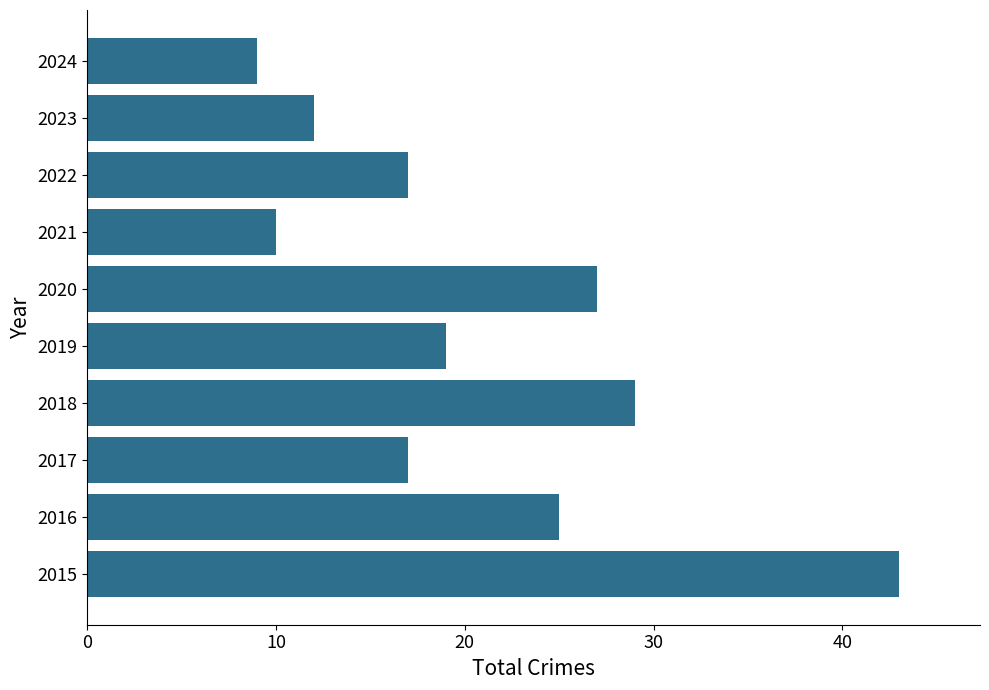

What is the smallest value displayed?

9